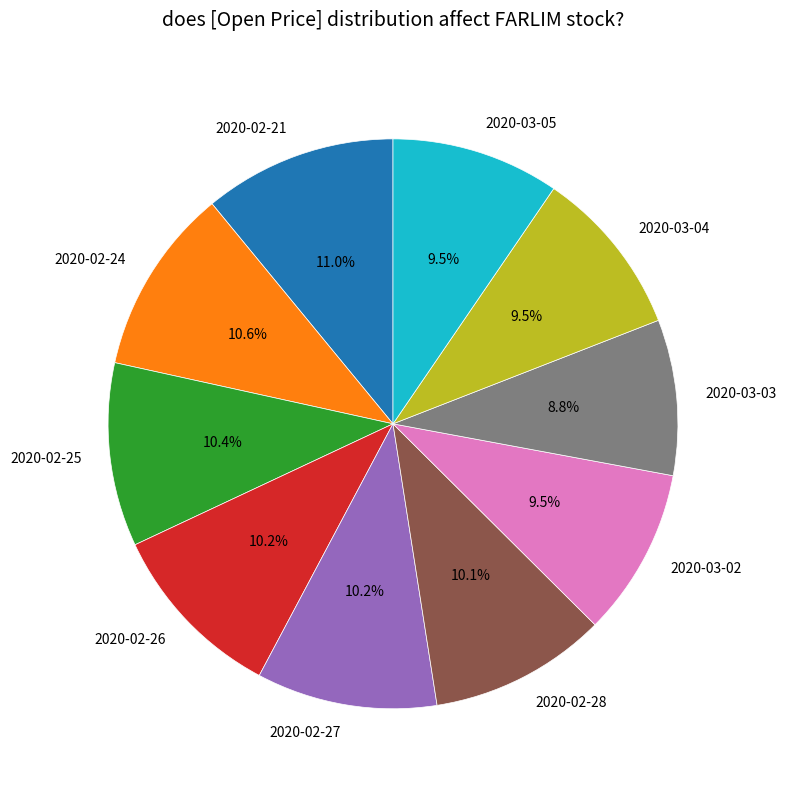

How many segments does this pie chart have?

10